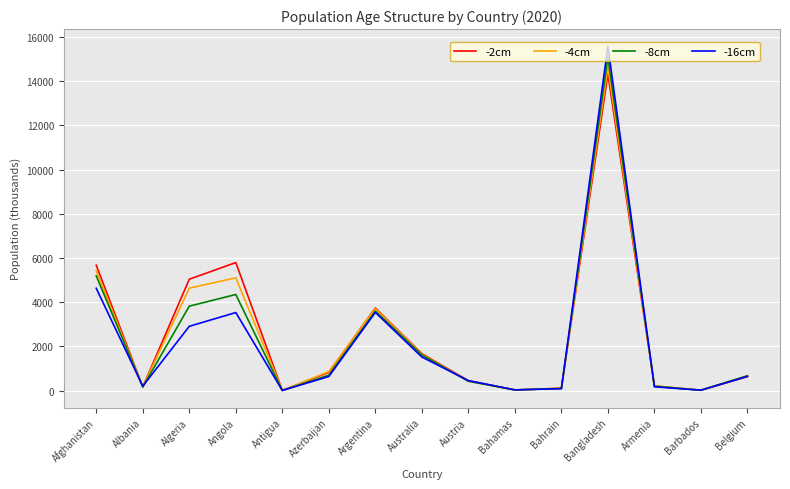

How many distinct data groups are displayed?

4